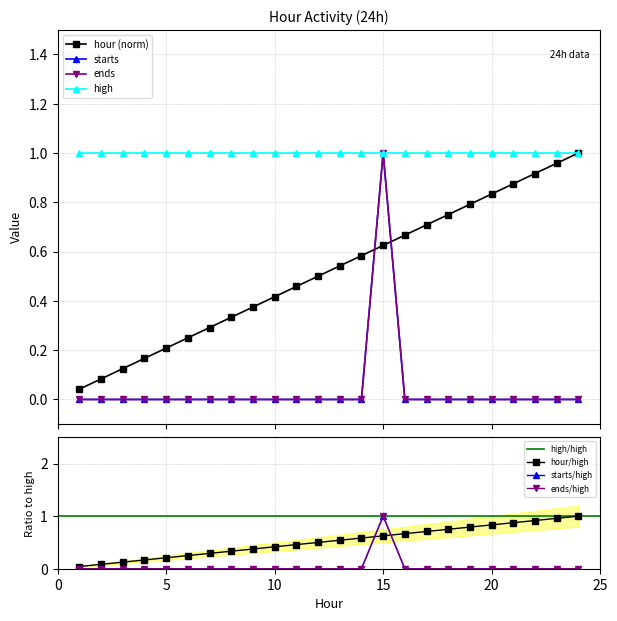

List the labels in order of hour value, largest first.

24, 23, 22, 21, 20, 19, 18, 17, 16, 15, 14, 13, 12, 11, 10, 9, 8, 7, 6, 5, 4, 3, 2, 1